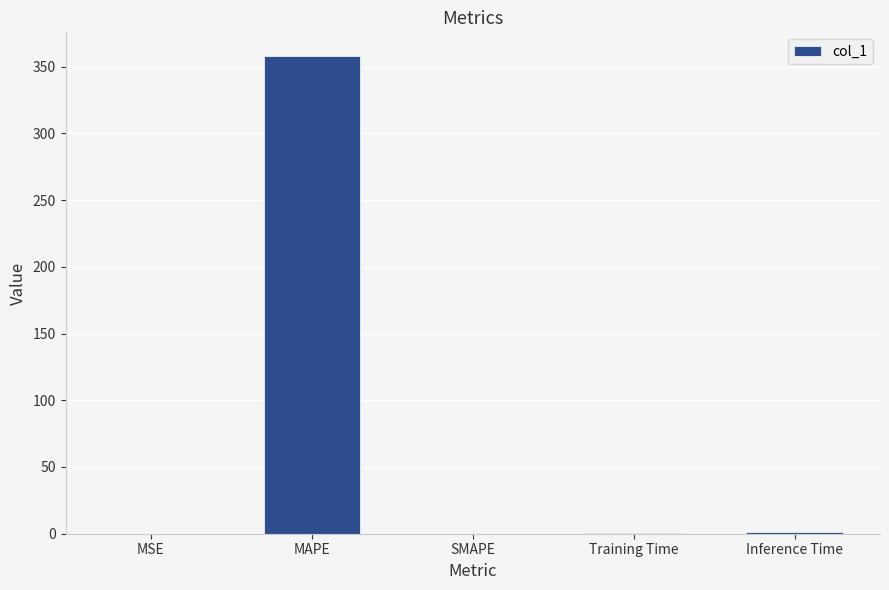

What is the greatest value displayed?

357.8